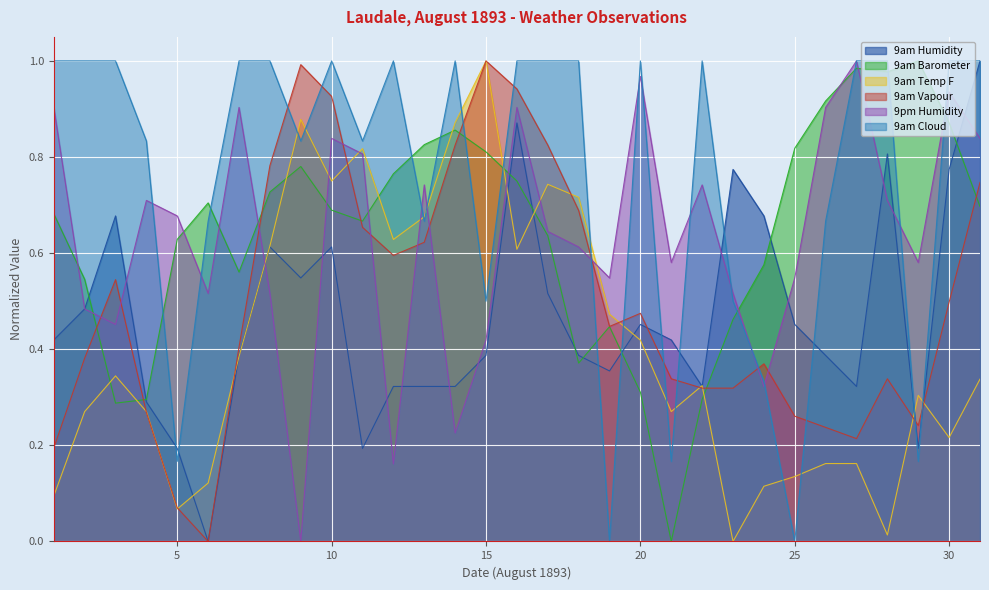

What are all the series names shown in the legend?

9am Humidity, 9am Barometer, 9am Temp F, 9am Vapour, 9pm Humidity, 9am Cloud